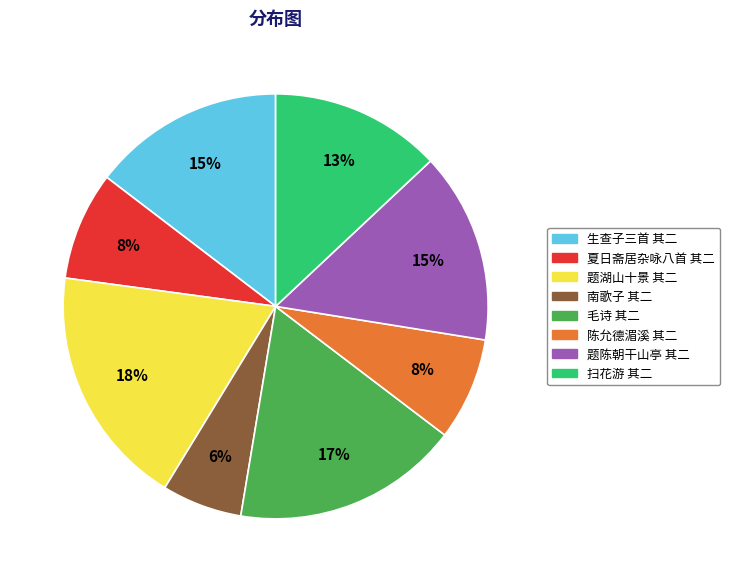

To the nearest percent, what is the average slice percentage?

12%